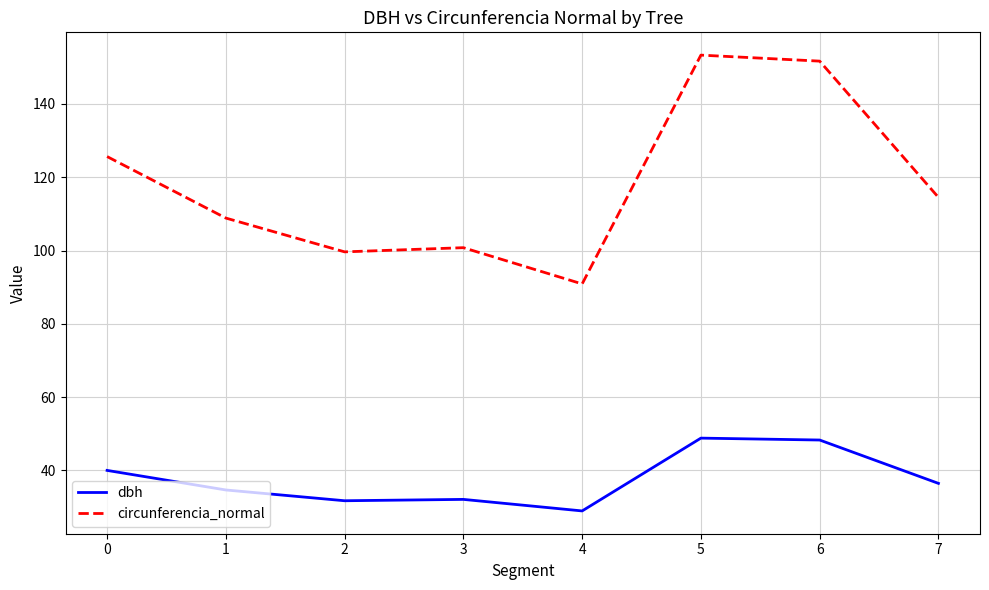

True or false: dbh and circunferencia_normal intersect in this chart.

False